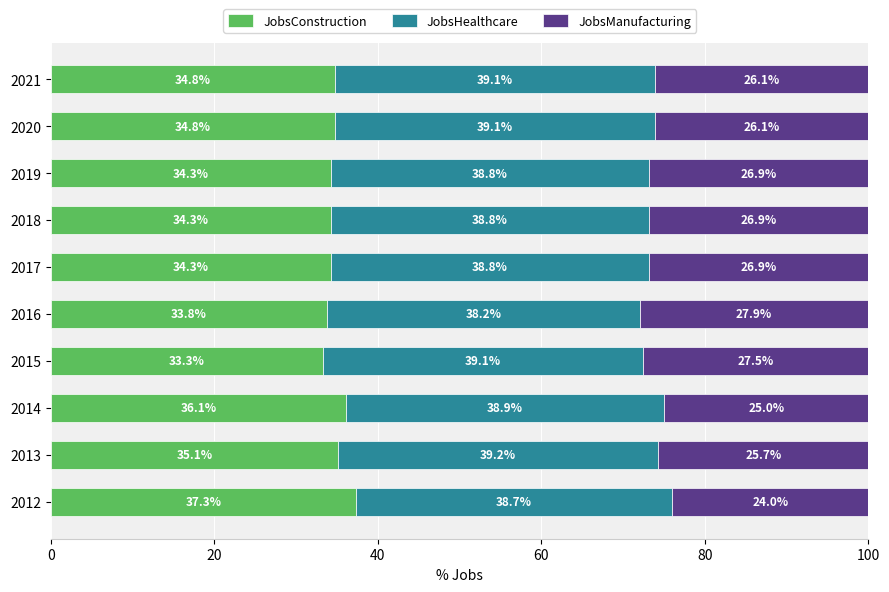

Which category has the highest value in the JobsConstruction series?

2012